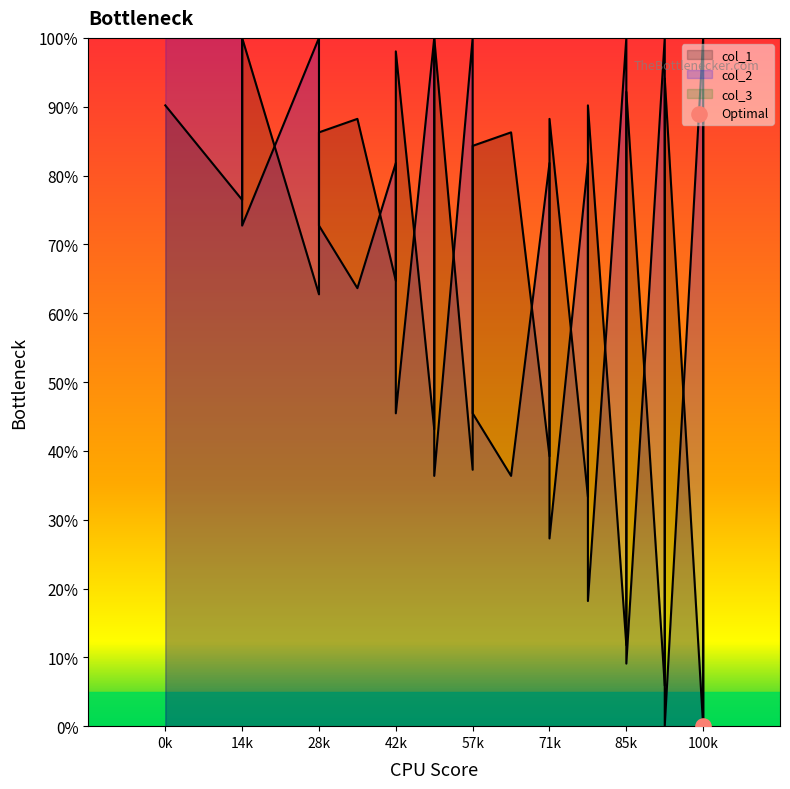

Which series reaches the maximum Y coordinate?

col_1